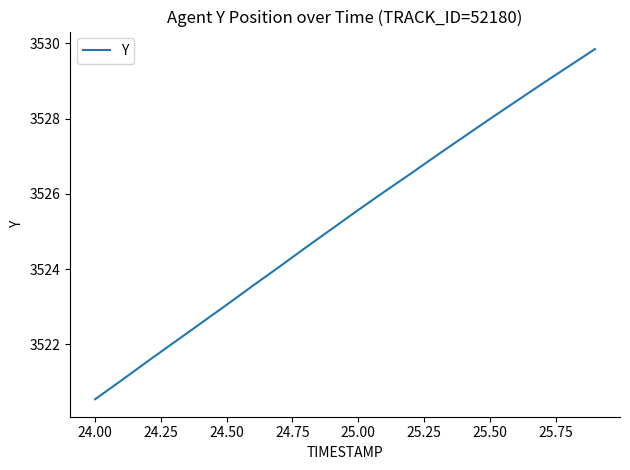

What is the difference between the maximum and minimum values?

9.3